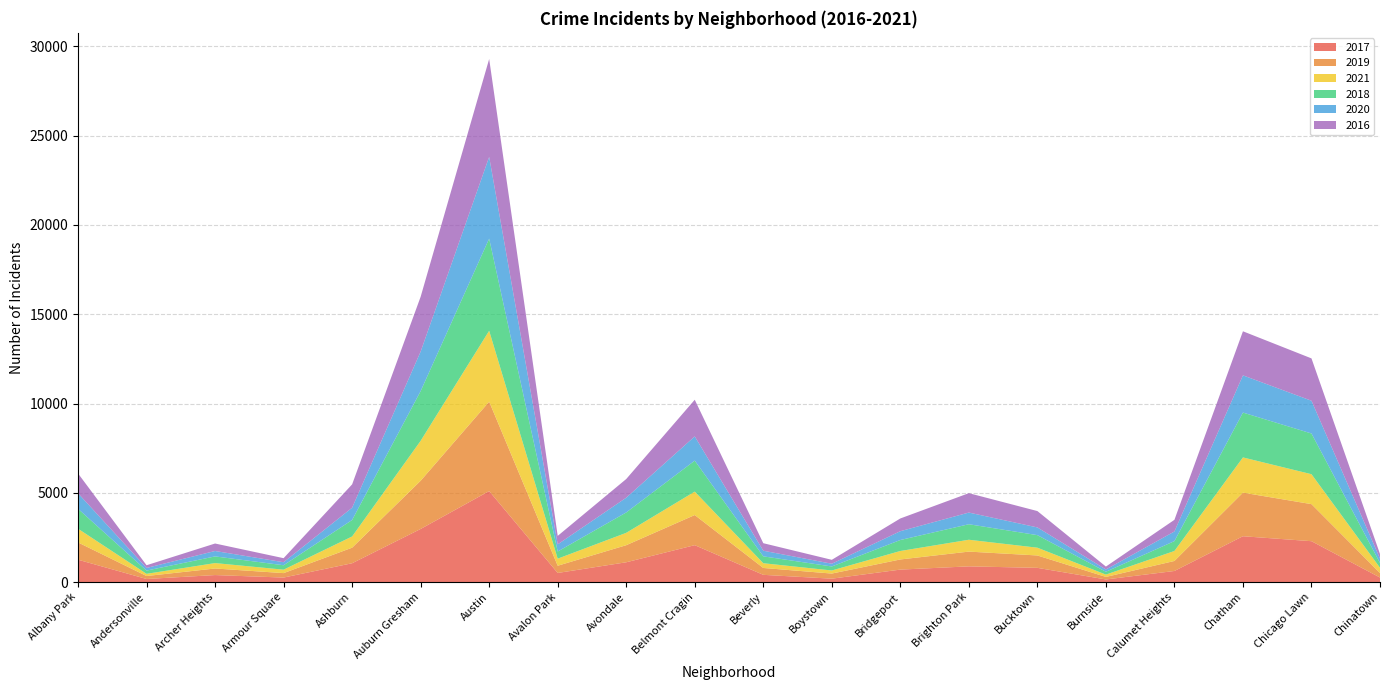

Reading left to right, what are all the values shown in this chart?

2017: Albany Park=1251	Andersonville=171	Archer Heights=391	Armour Square=251	Ashburn=1053	Auburn Gresham=2973	Austin=5095	Avalon Park=509	Avondale=1107	Belmont Cragin=2066	Beverly=404	Boystown=188	Bridgeport=697	Brighton Park=878	Bucktown=795	Burnside=145	Calumet Heights=620	Chatham=2566	Chicago Lawn=2288	Chinatown=253
2019: Albany Park=968	Andersonville=166	Archer Heights=368	Armour Square=249	Ashburn=872	Auburn Gresham=2701	Austin=5008	Avalon Park=405	Avondale=957	Belmont Cragin=1687	Beverly=385	Boystown=287	Bridgeport=568	Brighton Park=827	Bucktown=694	Burnside=142	Calumet Heights=561	Chatham=2441	Chicago Lawn=2076	Chinatown=253
2021: Albany Park=767	Andersonville=123	Archer Heights=303	Armour Square=193	Ashburn=628	Auburn Gresham=2236	Austin=3971	Avalon Park=395	Avondale=692	Belmont Cragin=1312	Beverly=265	Boystown=173	Bridgeport=474	Brighton Park=664	Bucktown=435	Burnside=130	Calumet Heights=559	Chatham=1973	Chicago Lawn=1676	Chinatown=293
2018: Albany Park=1117	Andersonville=183	Archer Heights=374	Armour Square=248	Ashburn=924	Auburn Gresham=2787	Austin=5163	Avalon Park=401	Avondale=1142	Belmont Cragin=1736	Beverly=386	Boystown=224	Bridgeport=616	Brighton Park=869	Bucktown=704	Burnside=160	Calumet Heights=554	Chatham=2513	Chicago Lawn=2281	Chinatown=273
2020: Albany Park=870	Andersonville=147	Archer Heights=303	Armour Square=169	Ashburn=686	Auburn Gresham=2213	Austin=4578	Avalon Park=400	Avondale=826	Belmont Cragin=1357	Beverly=315	Boystown=154	Bridgeport=493	Brighton Park=654	Bucktown=431	Burnside=126	Calumet Heights=538	Chatham=2084	Chicago Lawn=1834	Chinatown=239
2016: Albany Park=1110	Andersonville=151	Archer Heights=419	Armour Square=227	Ashburn=1308	Auburn Gresham=3071	Austin=5481	Avalon Park=475	Avondale=1046	Belmont Cragin=2053	Beverly=421	Boystown=219	Bridgeport=713	Brighton Park=1086	Bucktown=917	Burnside=164	Calumet Heights=653	Chatham=2468	Chicago Lawn=2372	Chinatown=262